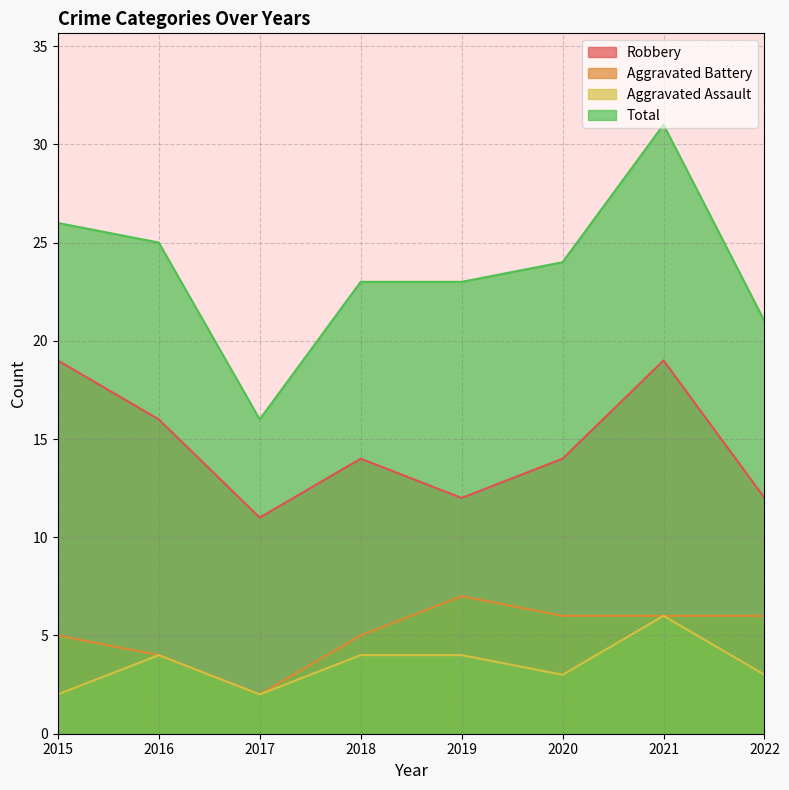

True or false: Total and Aggravated Assault intersect in this chart.

False